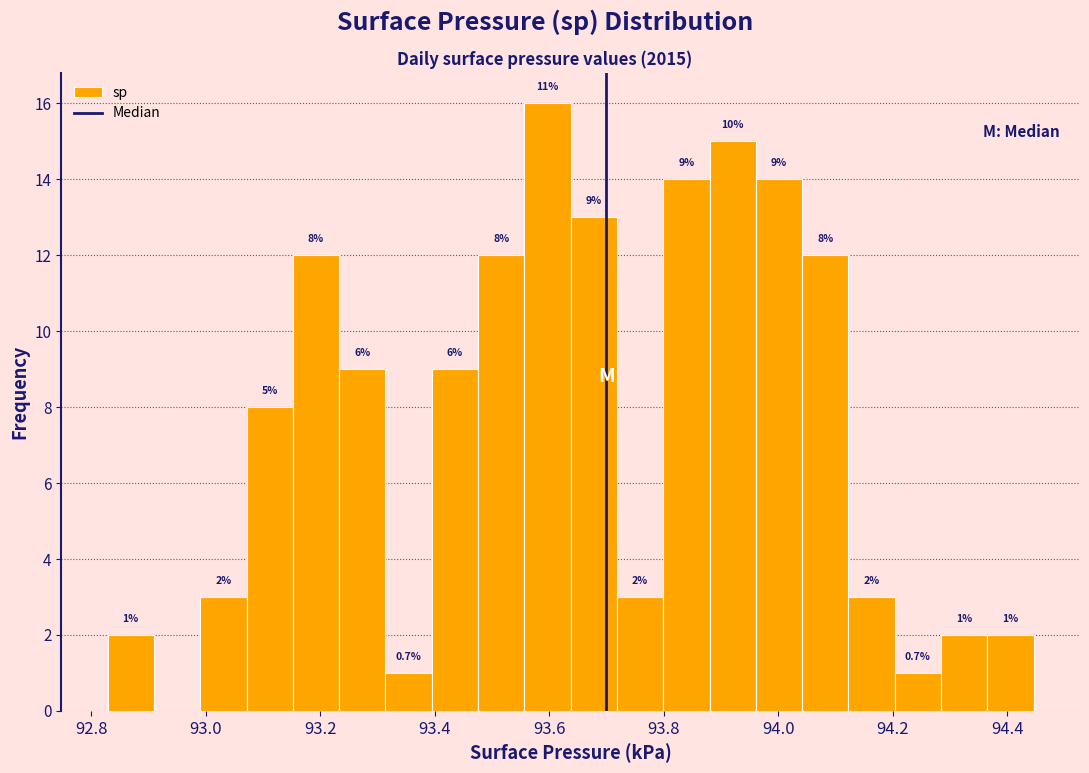

Which range on the x-axis has the tallest bar?

93.56 to 93.64